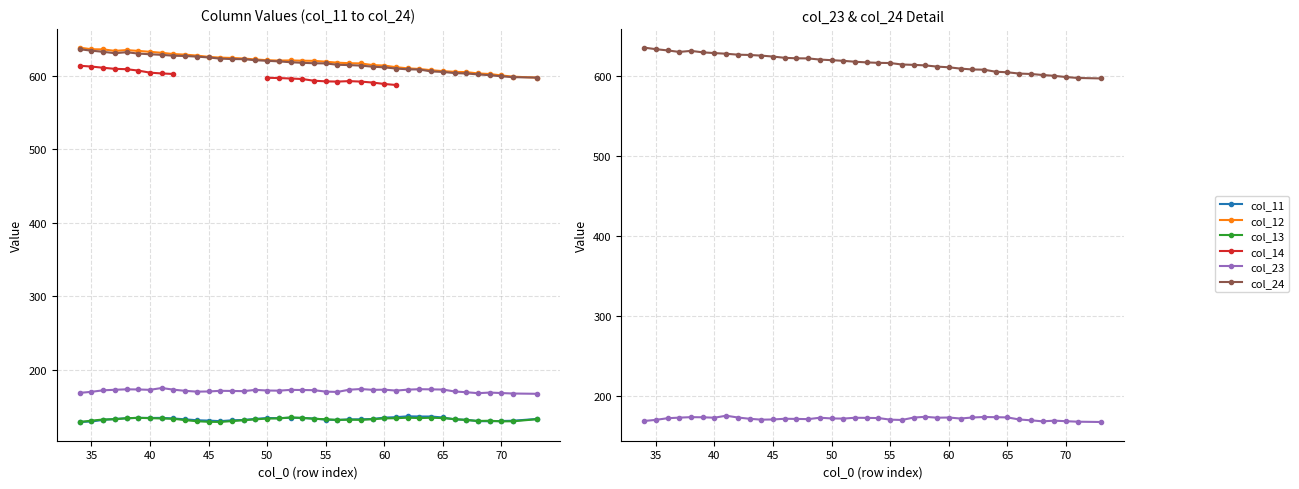

What is the smallest value displayed?

128.9